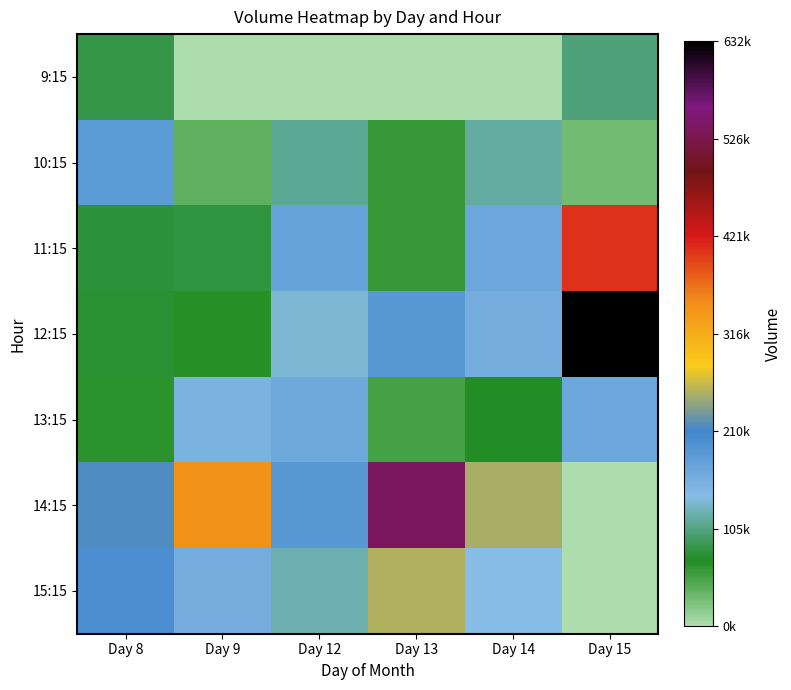

At how many categories does at least one series exceed 589515?

1